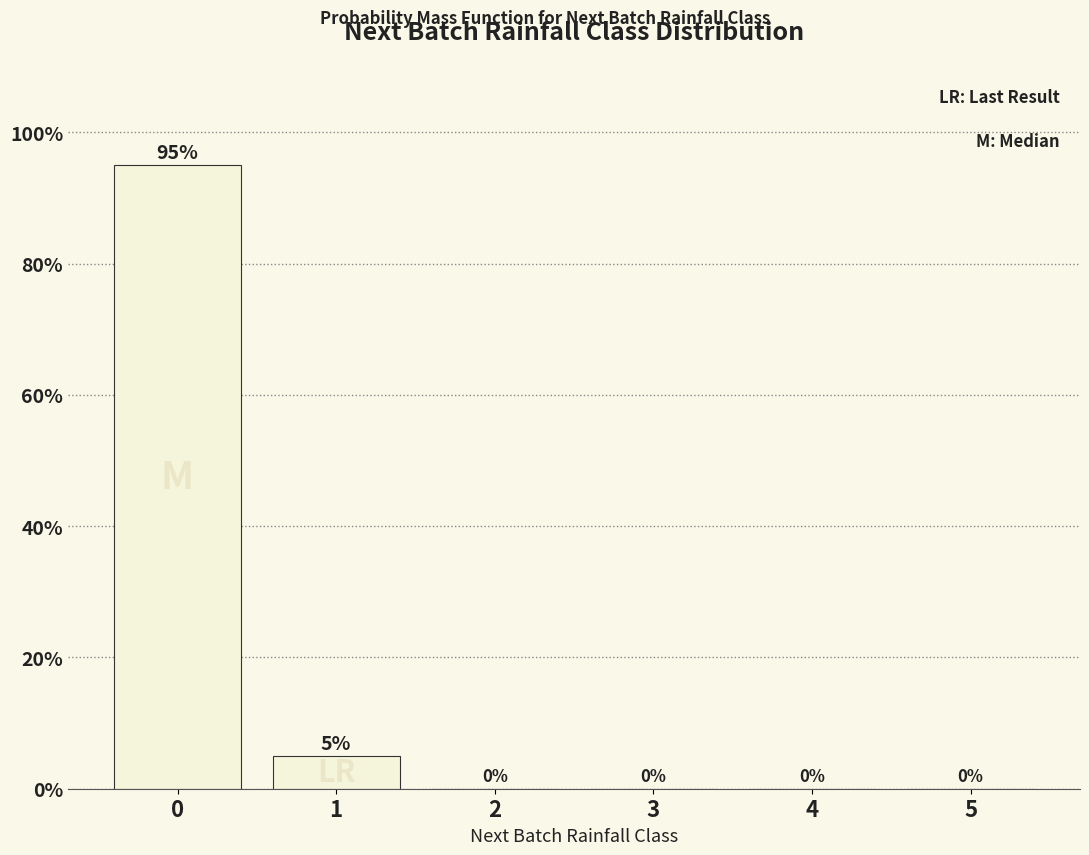

How many positive values are there?

2